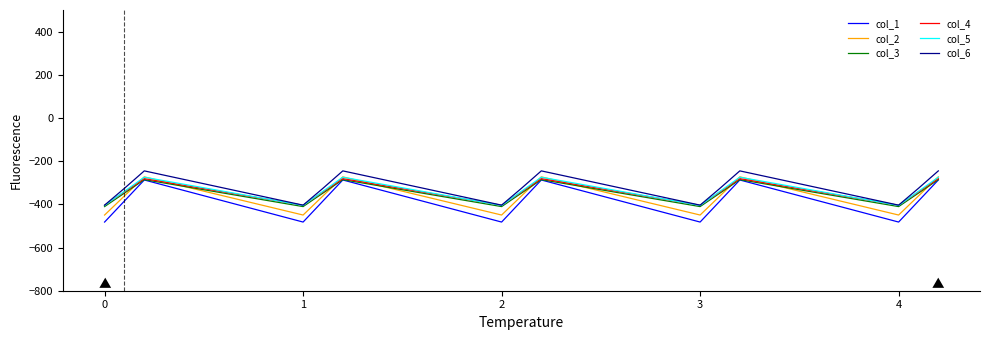

Which series has the widest spread of values?

col_1